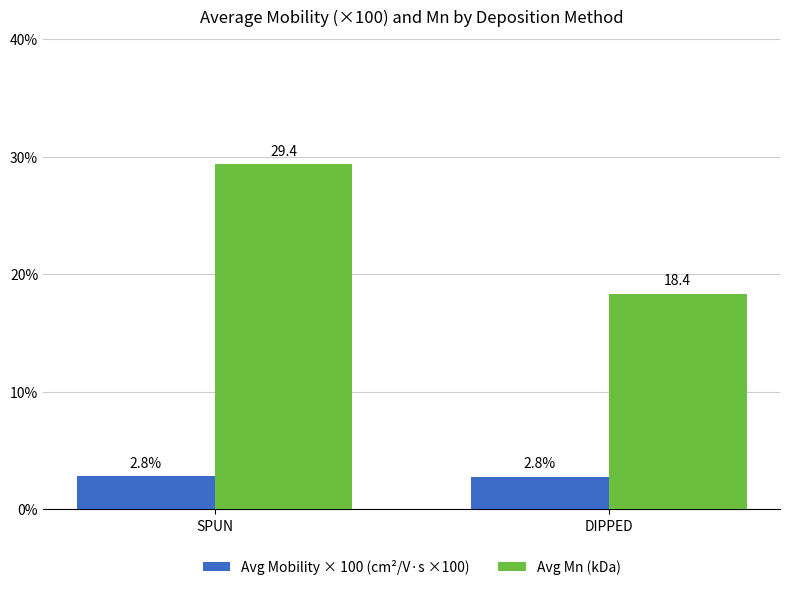

What is the maximum value shown in the chart?

29.4